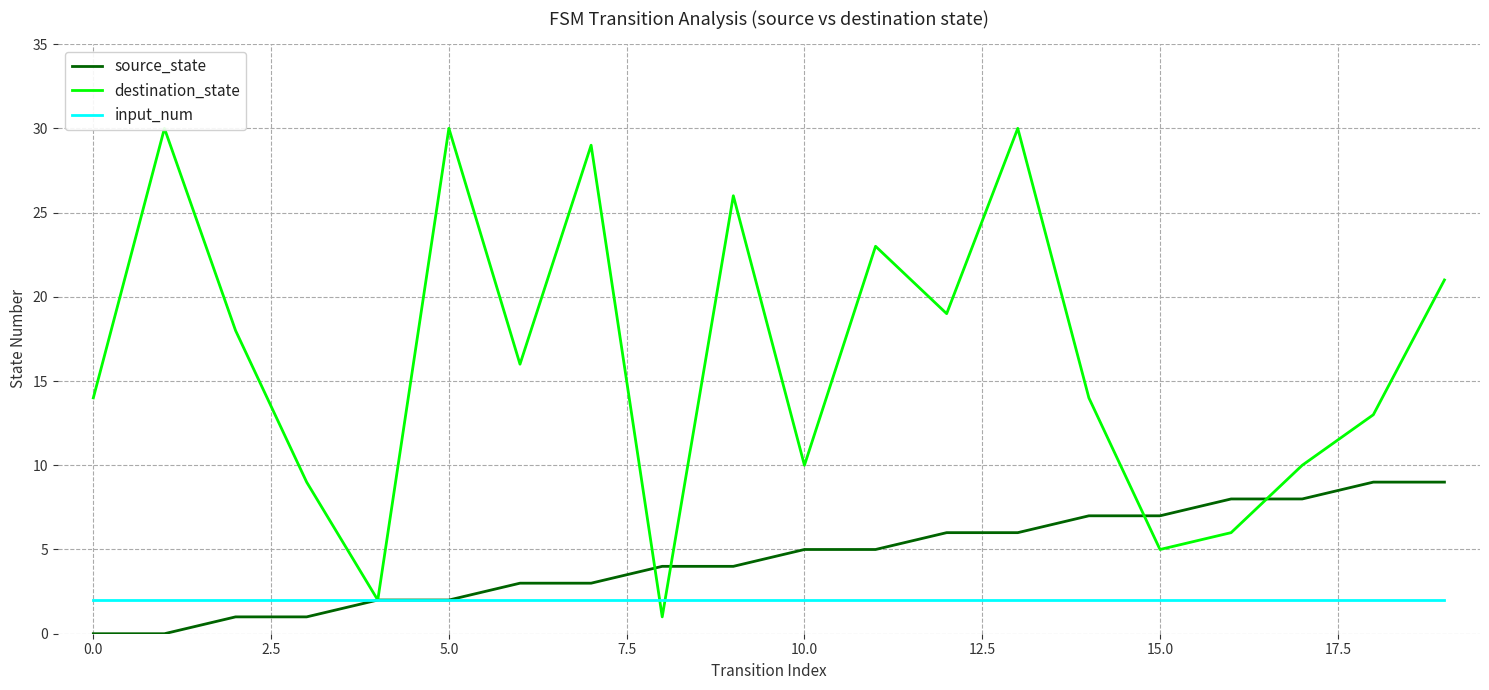

True or false: destination_state and source_state intersect in this chart.

True